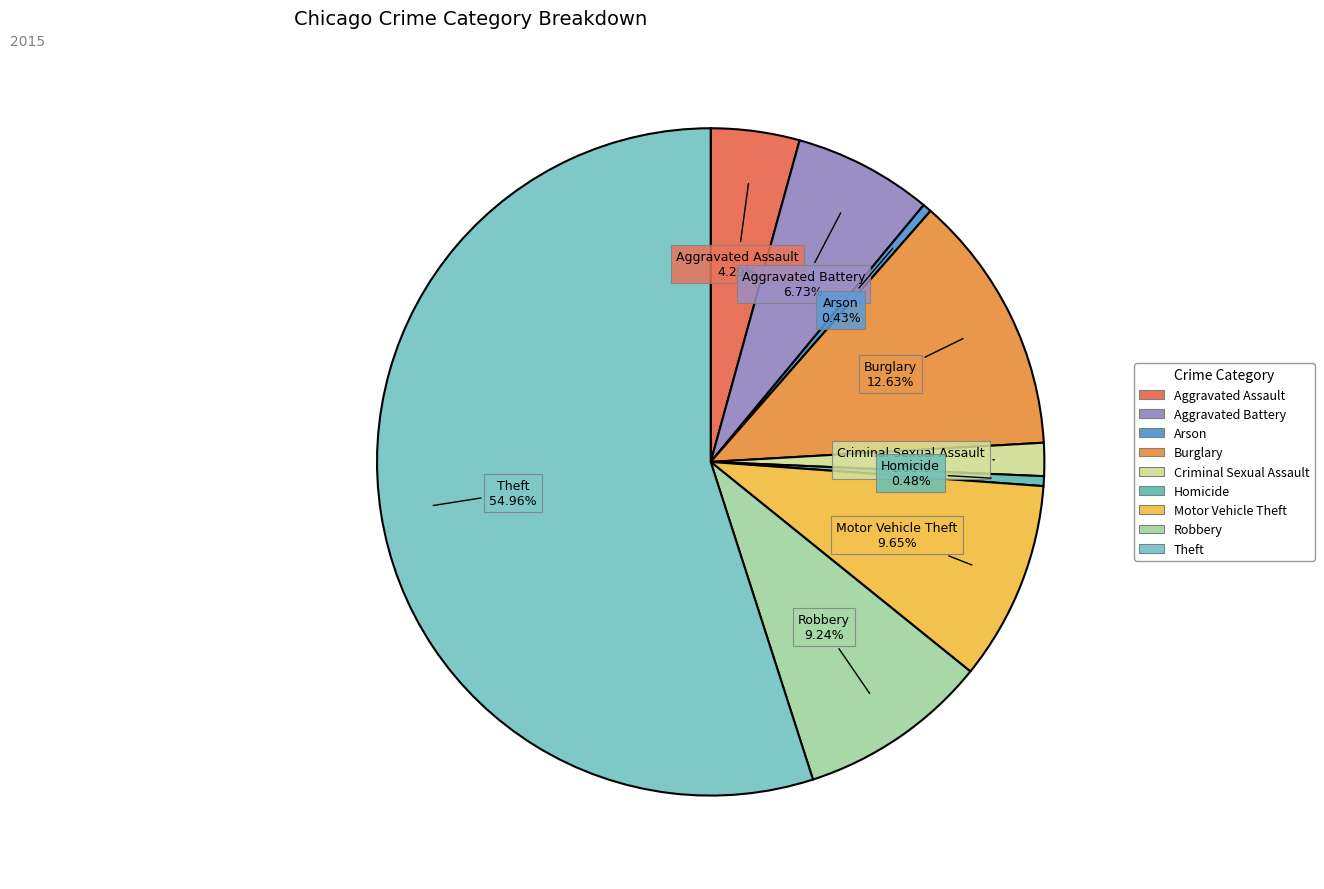

Which slice is the largest?

Theft